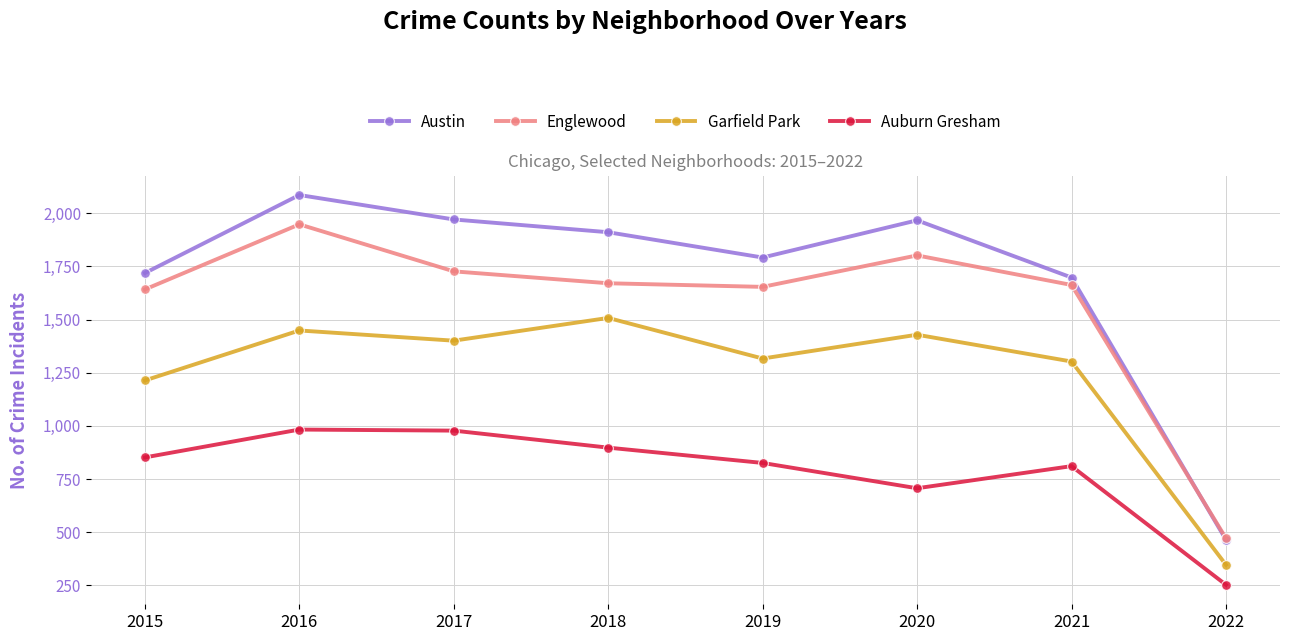

The value of Englewood at 2021 is 715. True or false?

False